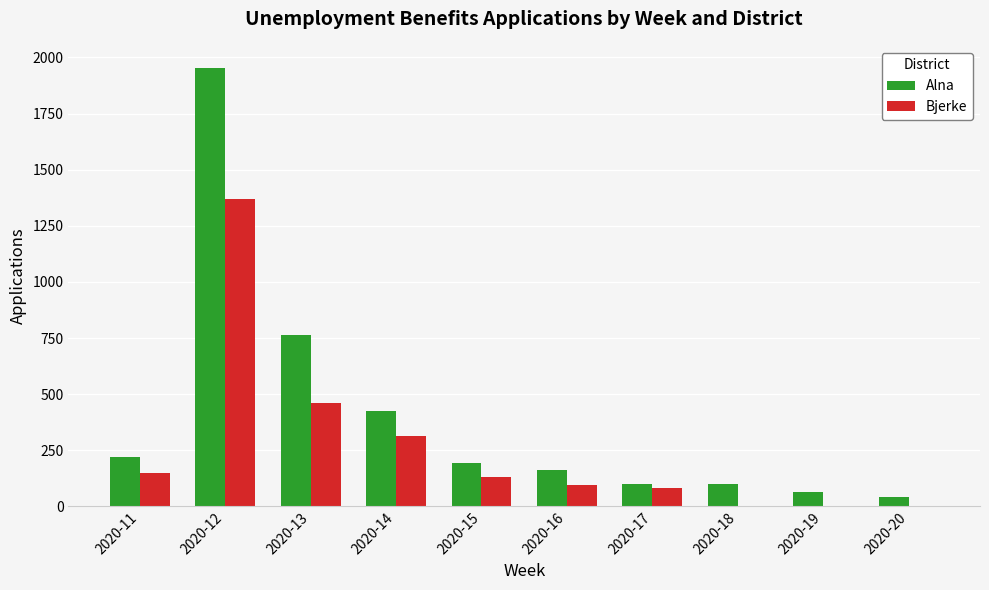

Is it true that Alna equals 398 at 2020-12?

False